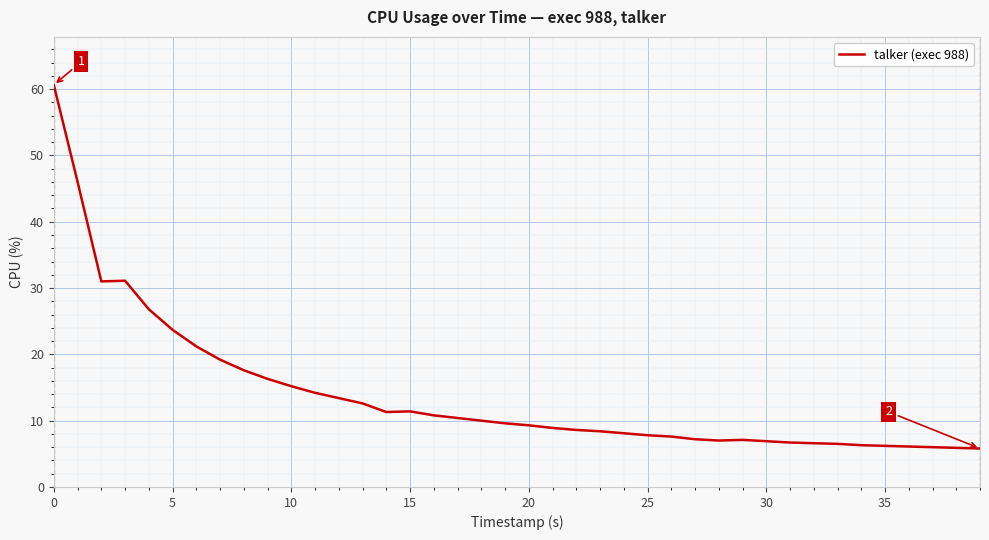

What is the average value?

13.9